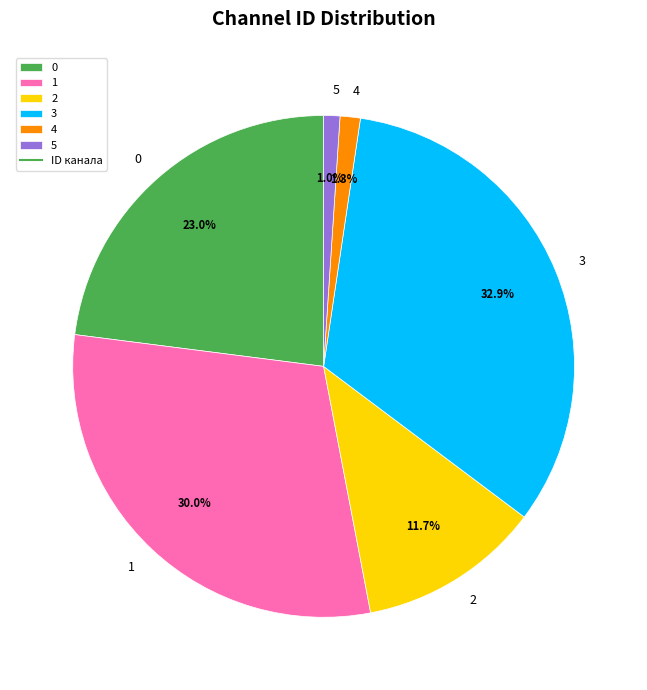

Which category has the biggest portion of the pie?

3